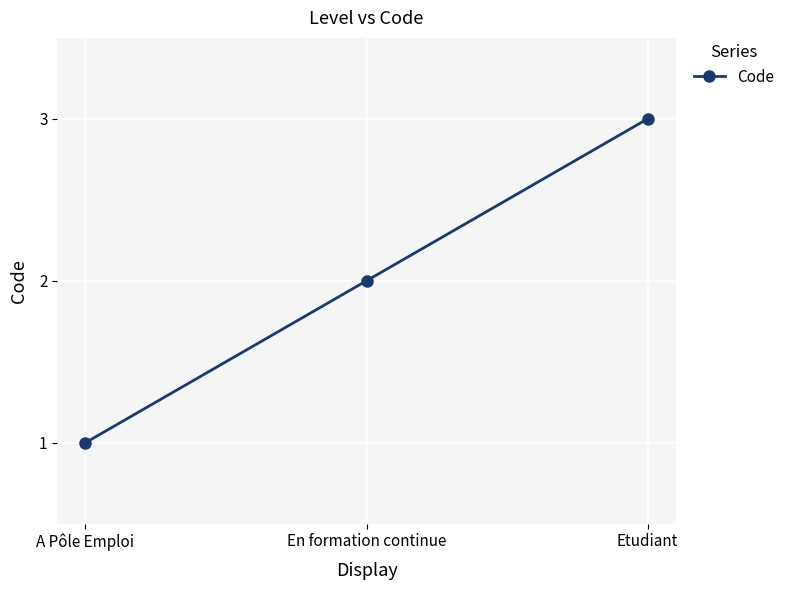

What is the sum of the values at A Pôle Emploi and En formation continue?

3